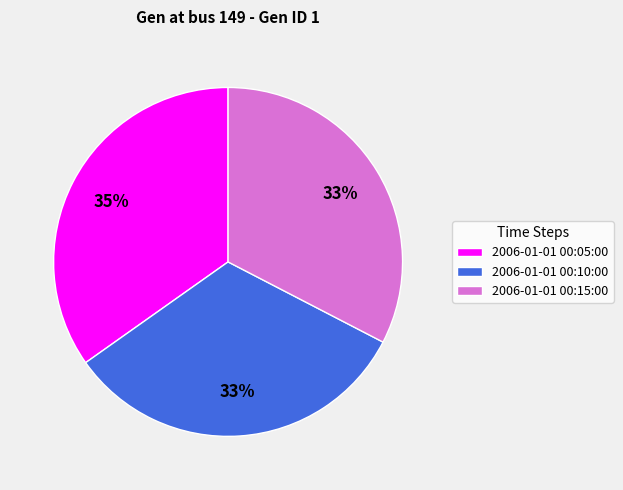

How many slices are in this pie chart?

3